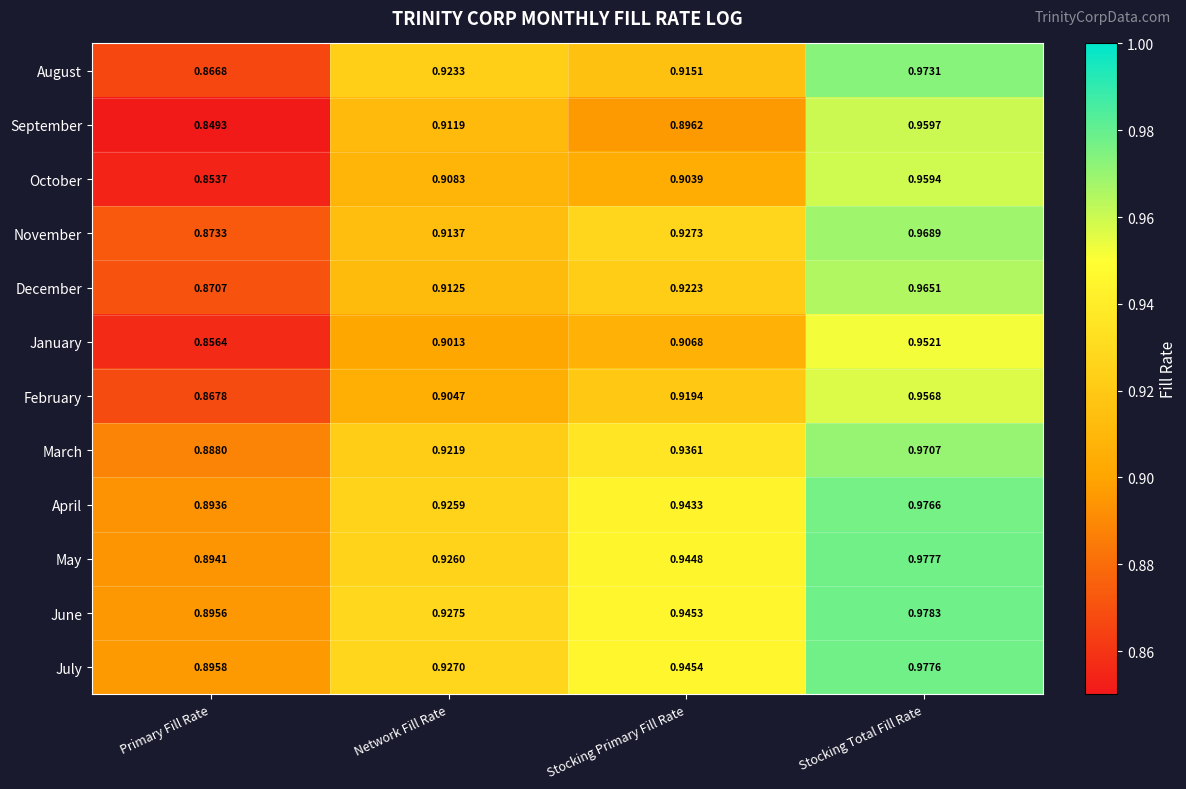

Which category has the lowest value in the April series?

Primary Fill Rate